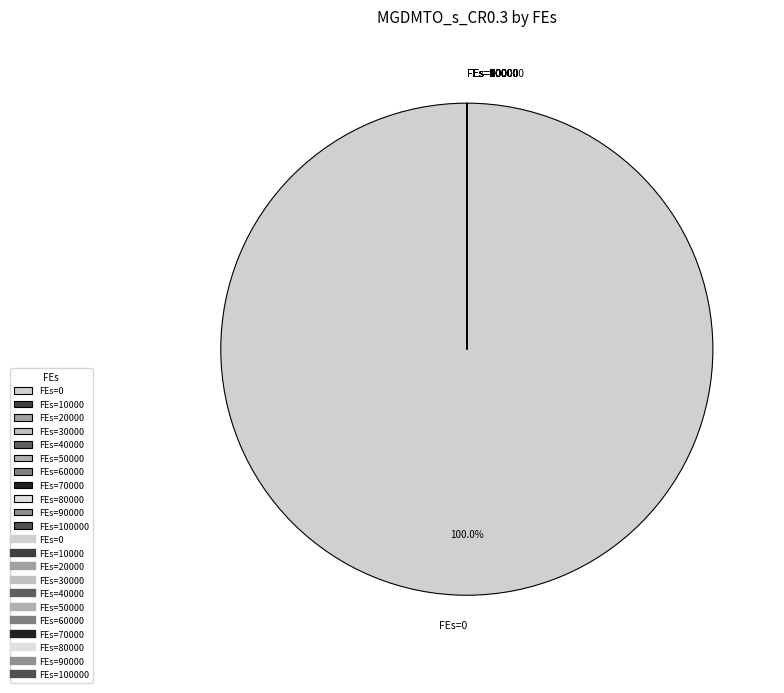

What is the largest slice in the pie chart?

FEs=0